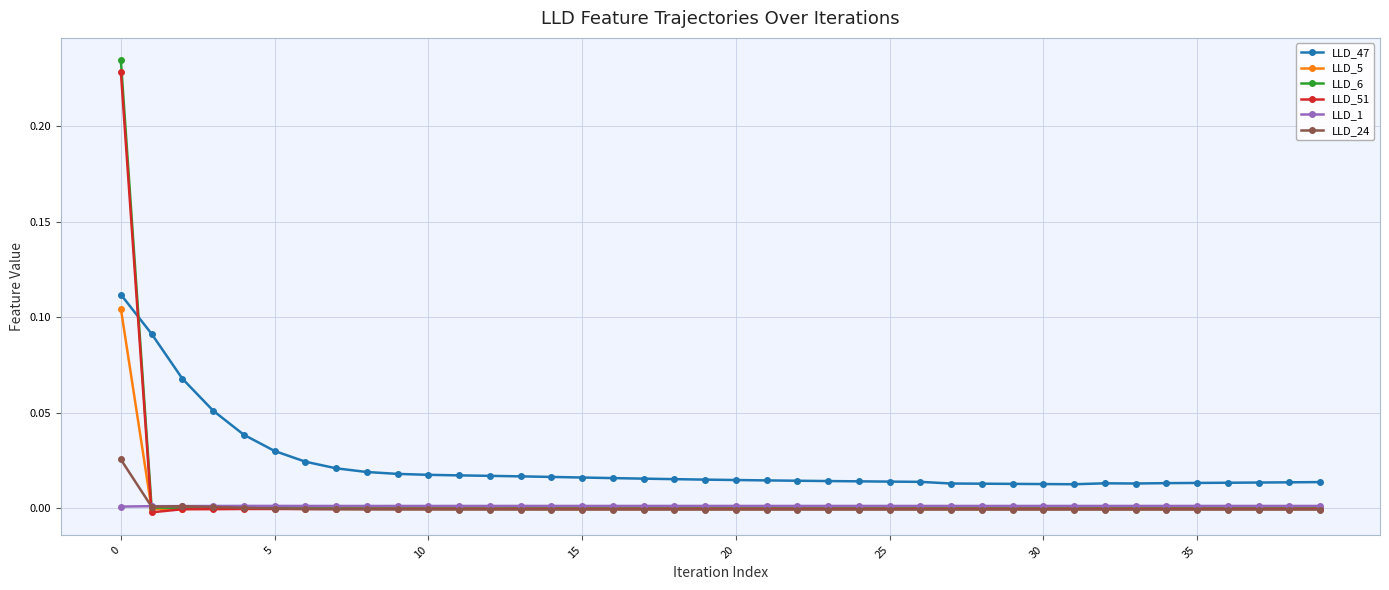

True or false: LLD_47 and LLD_24 cross at least once.

False